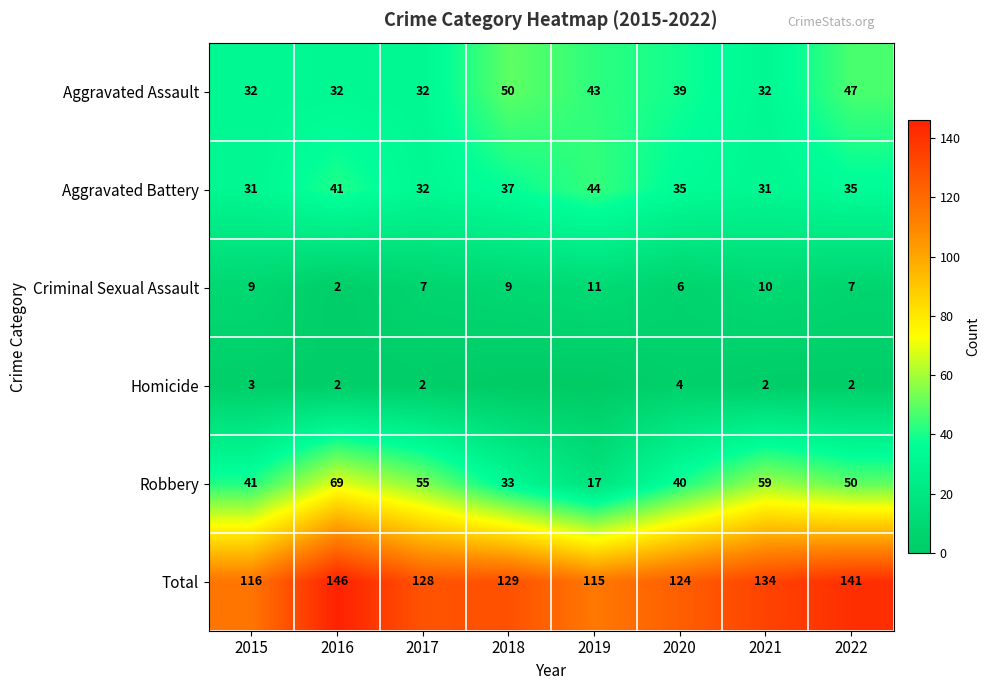

What is the difference between the Robbery values at 2017 and 2022?

5